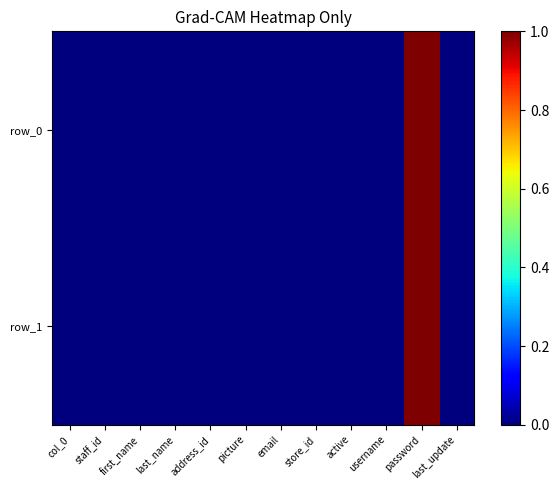

The row_1 series shows 0 at username. True or false?

True